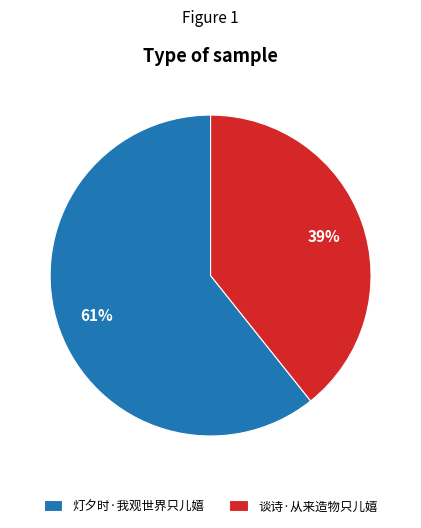

Rank the categories by value from highest to lowest.

灯夕时·我观世界只儿嬉, 谈诗·从来造物只儿嬉